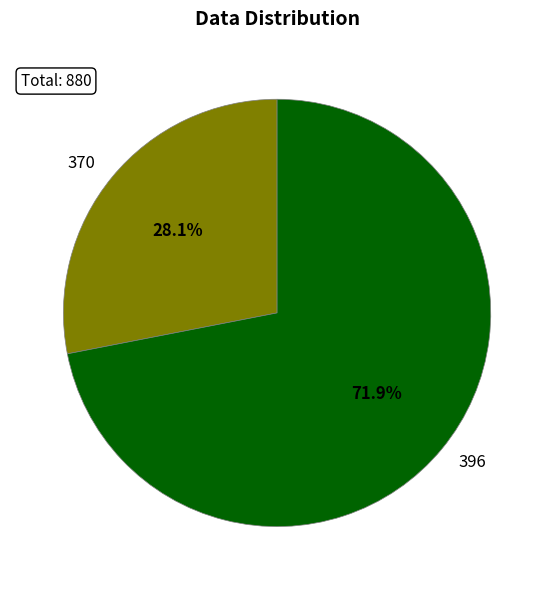

Is there any slice that represents more than half of the pie?

Yes